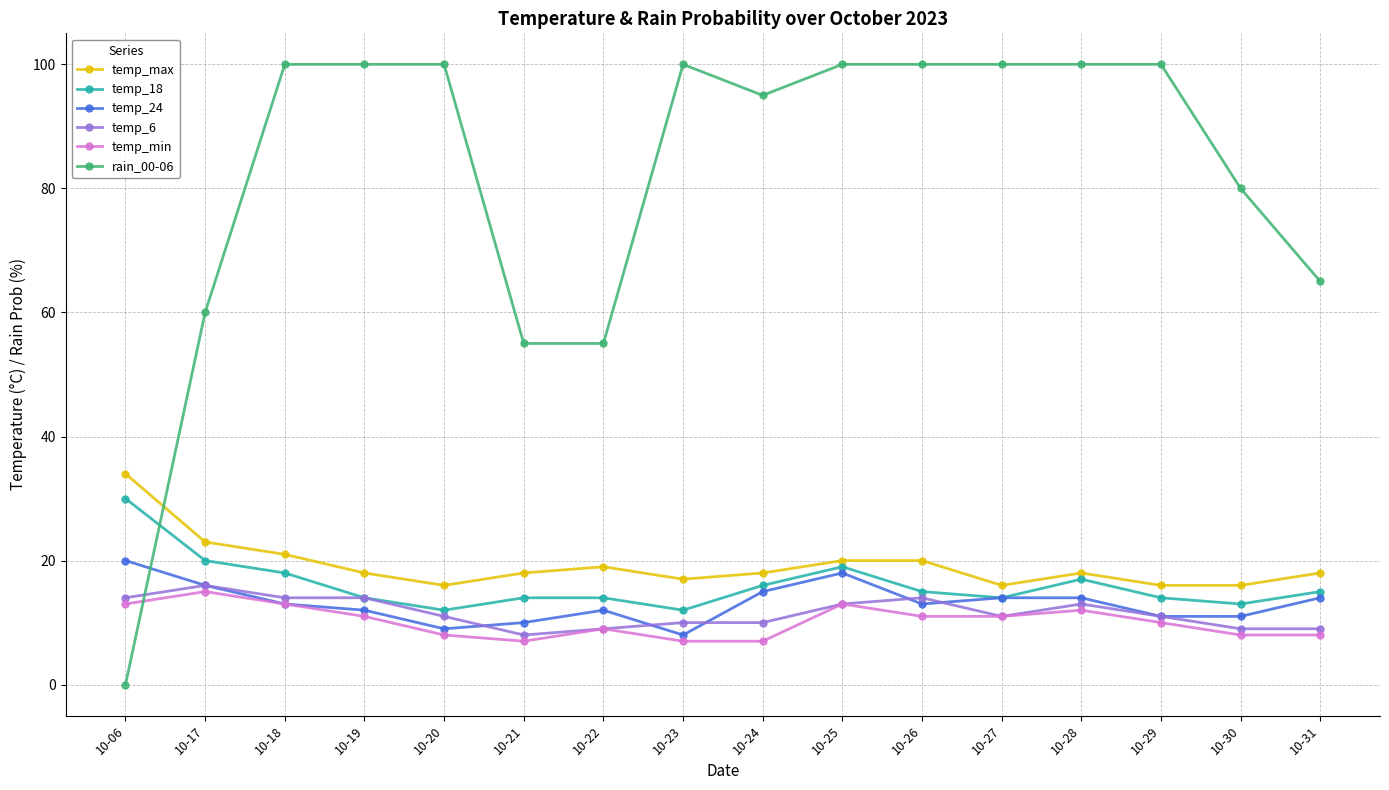

Rank the series by their maximum value, from lowest to highest.

temp_min, temp_6, temp_24, temp_18, temp_max, rain_00-06